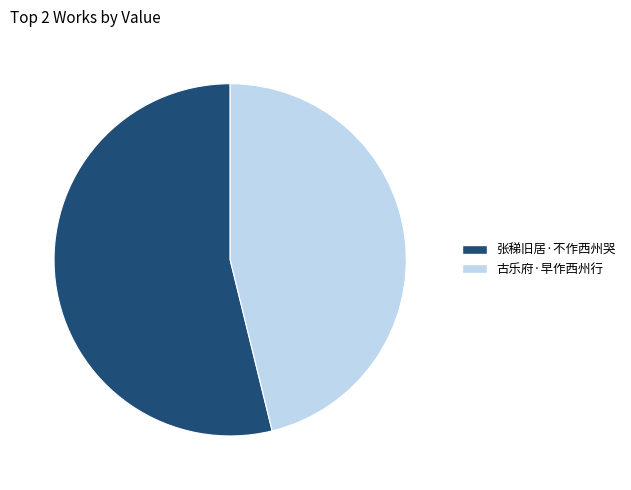

Do 古乐府·早作西州行 and 张稊旧居·不作西州哭 together represent more than half of the pie?

Yes